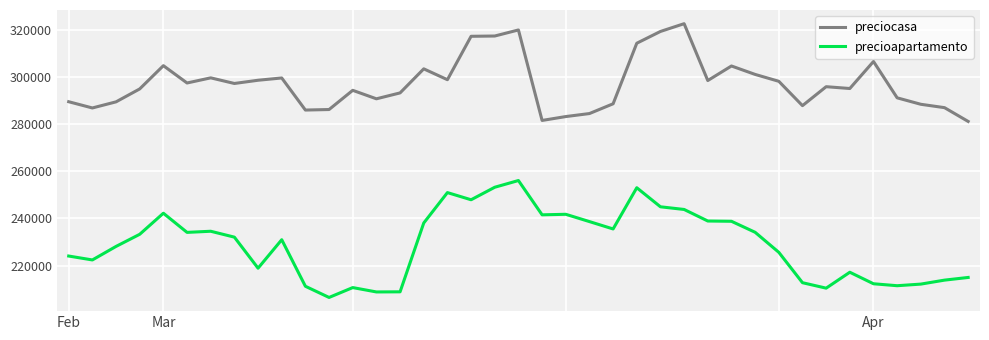

What are all the series names shown in the legend?

preciocasa, precioapartamento